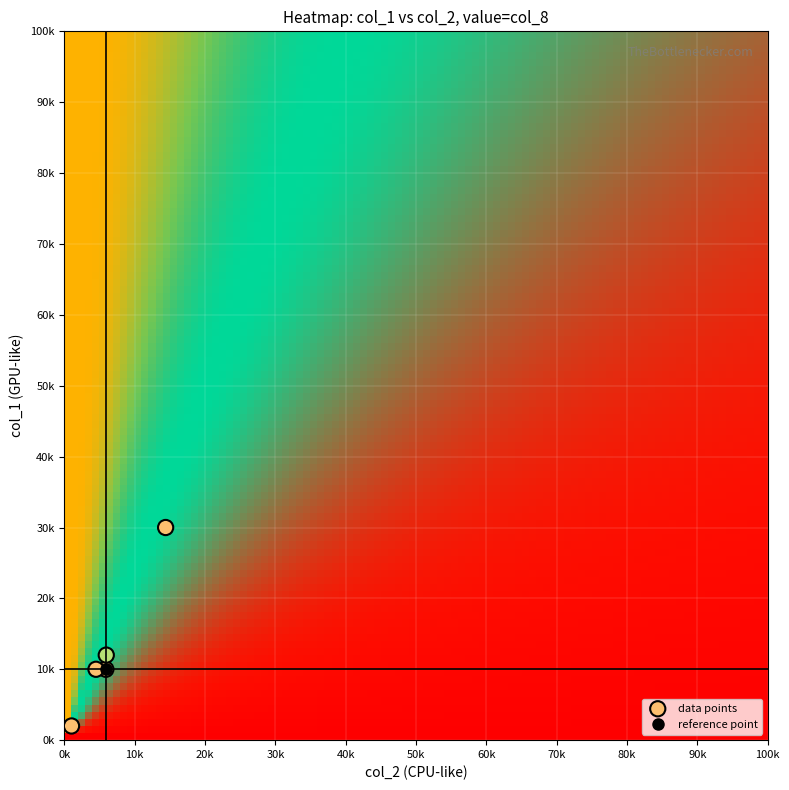

What is the maximum value shown in the chart?

147000